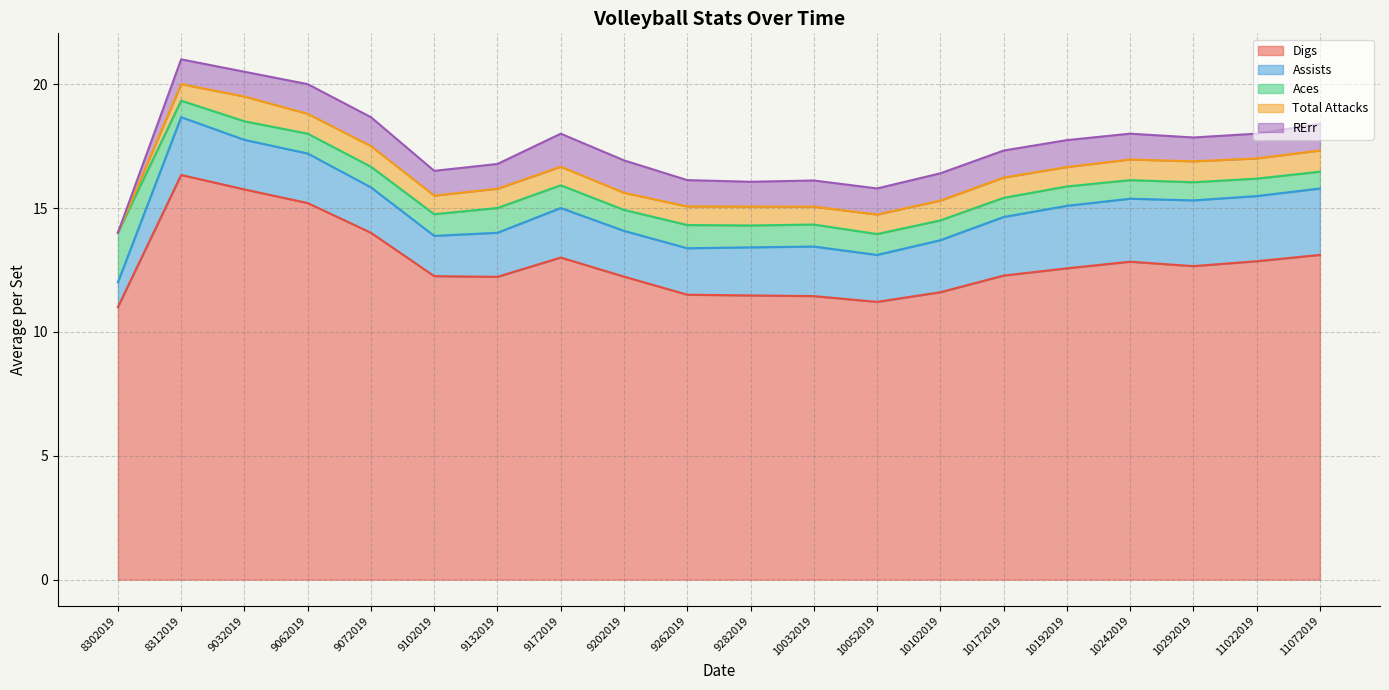

At how many categories does at least one series exceed 8?

20